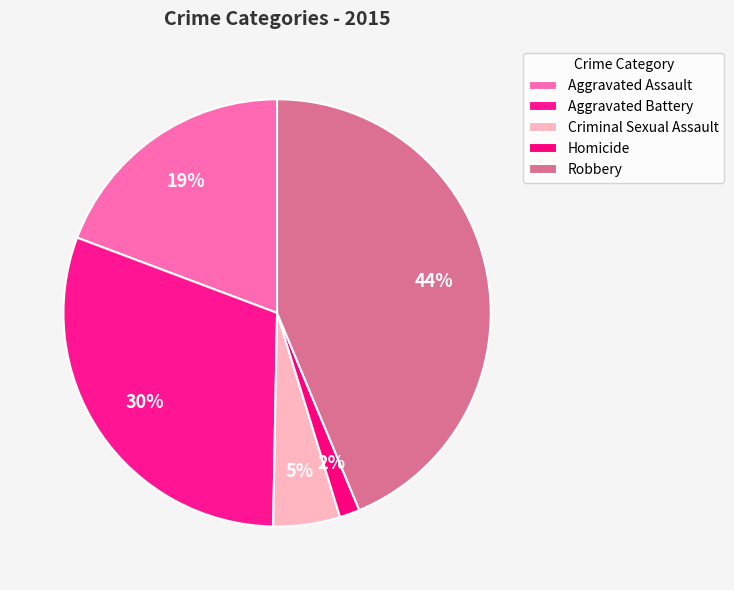

Rank the categories by value from highest to lowest.

Robbery, Aggravated Battery, Aggravated Assault, Criminal Sexual Assault, Homicide